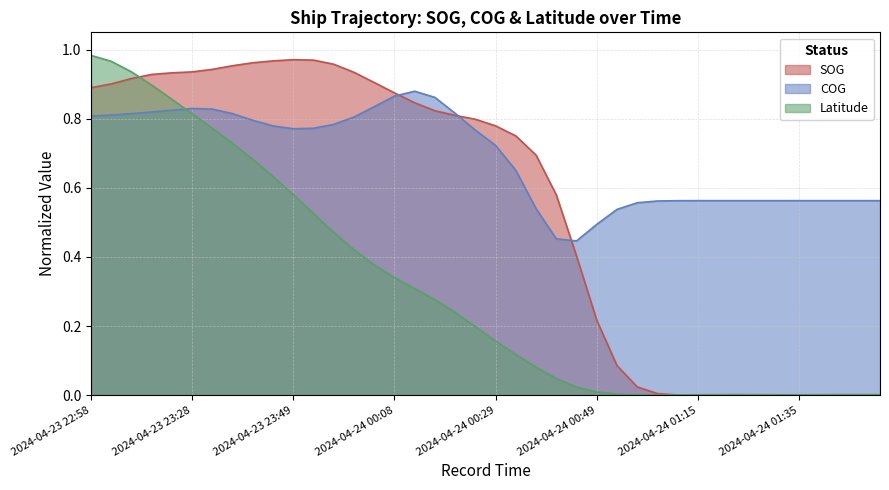

Is it true that SOG equals 0.8 at 2024-04-24 00:12?

True